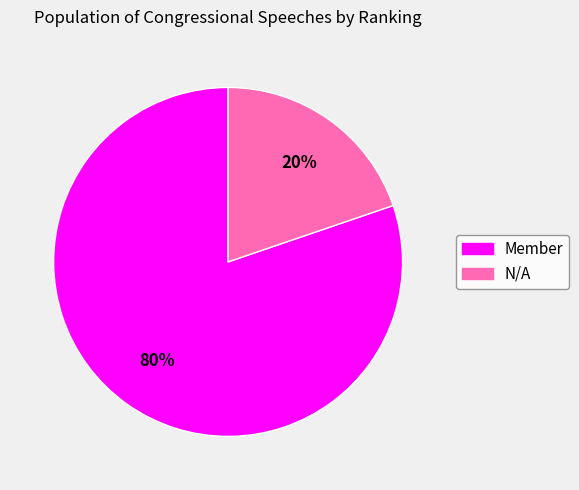

How many segments does this pie chart have?

2